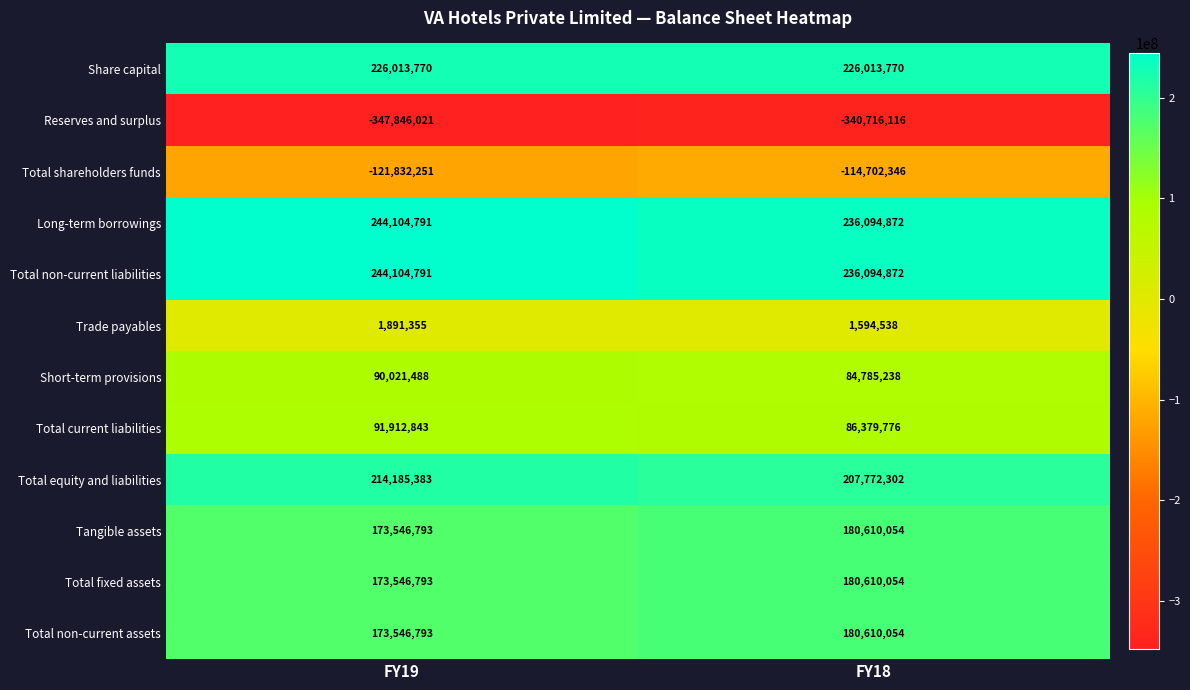

Count the number of categories in the chart.

2